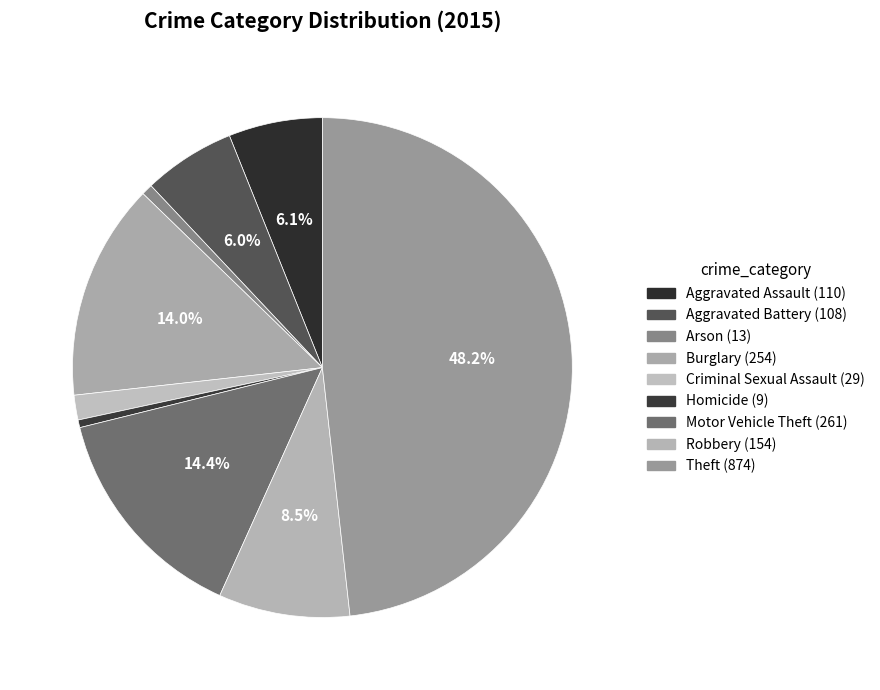

Is it true that Aggravated Assault is 6% of the pie?

True